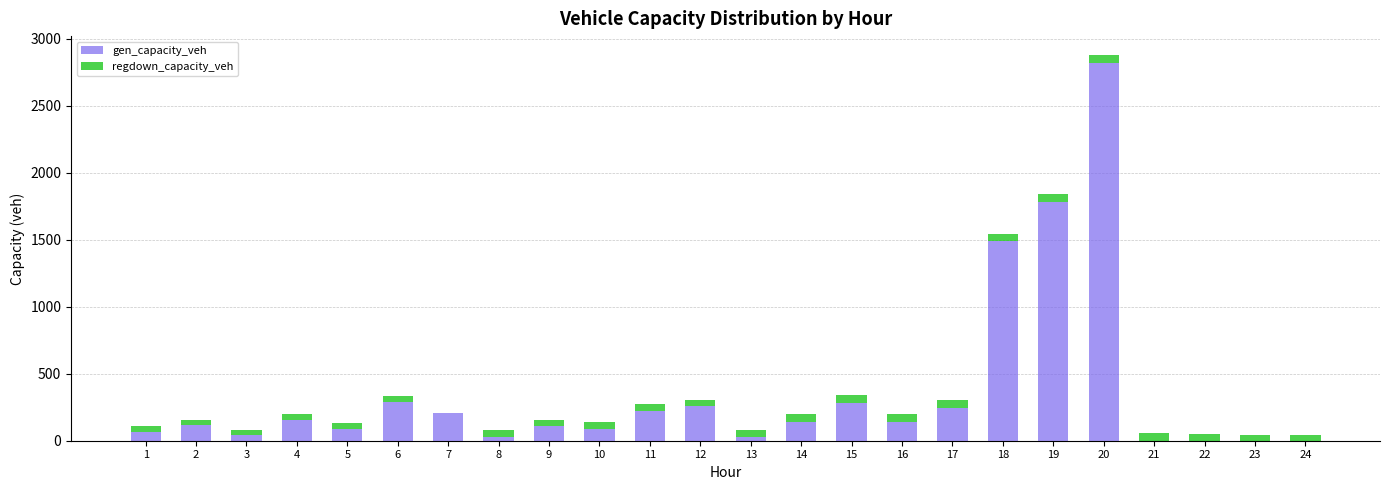

The value of gen_capacity_veh at 14 is 142.8. True or false?

True